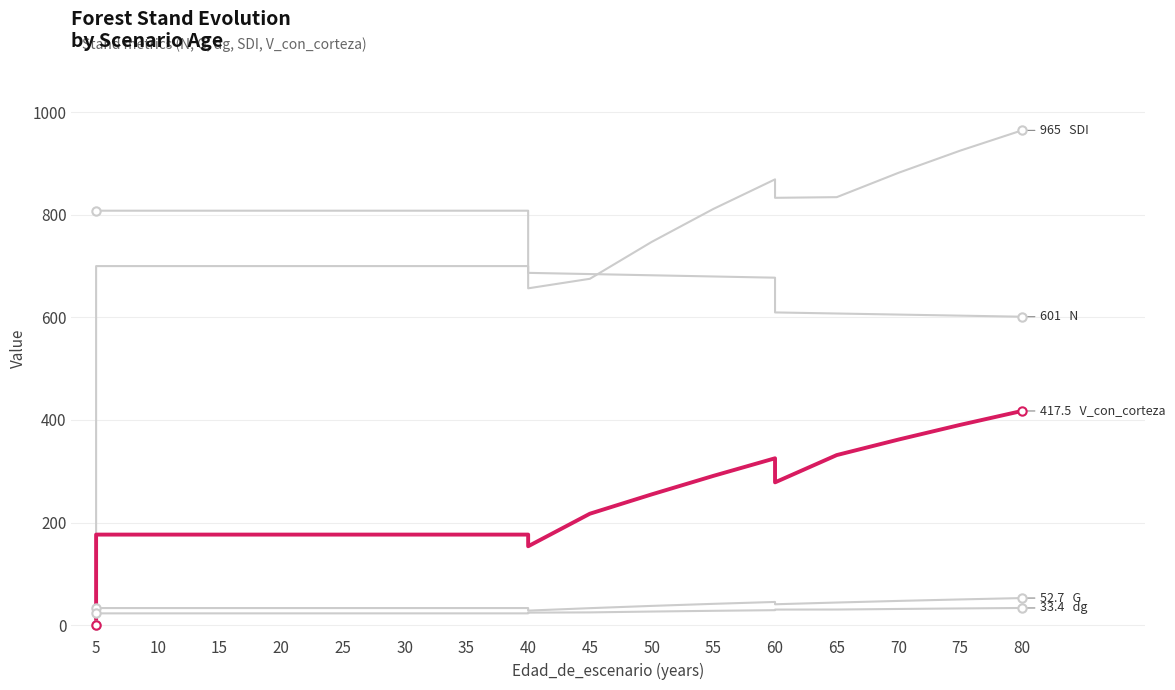

True or false: dg and N cross at least once.

False